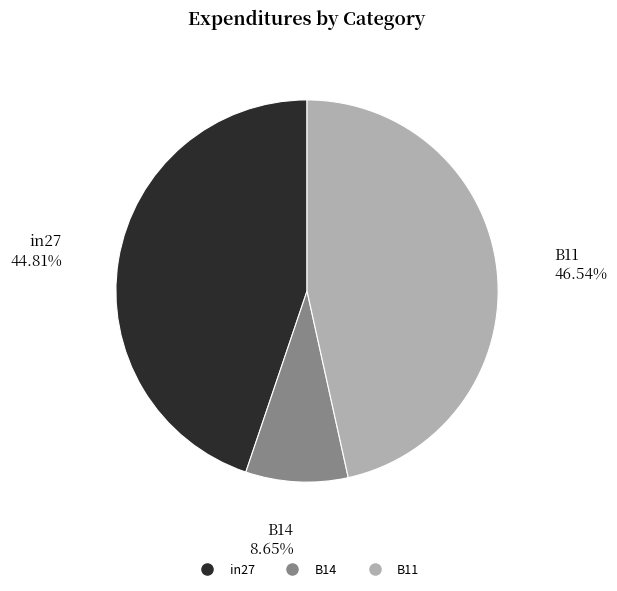

Is there any slice that represents more than half of the pie?

No